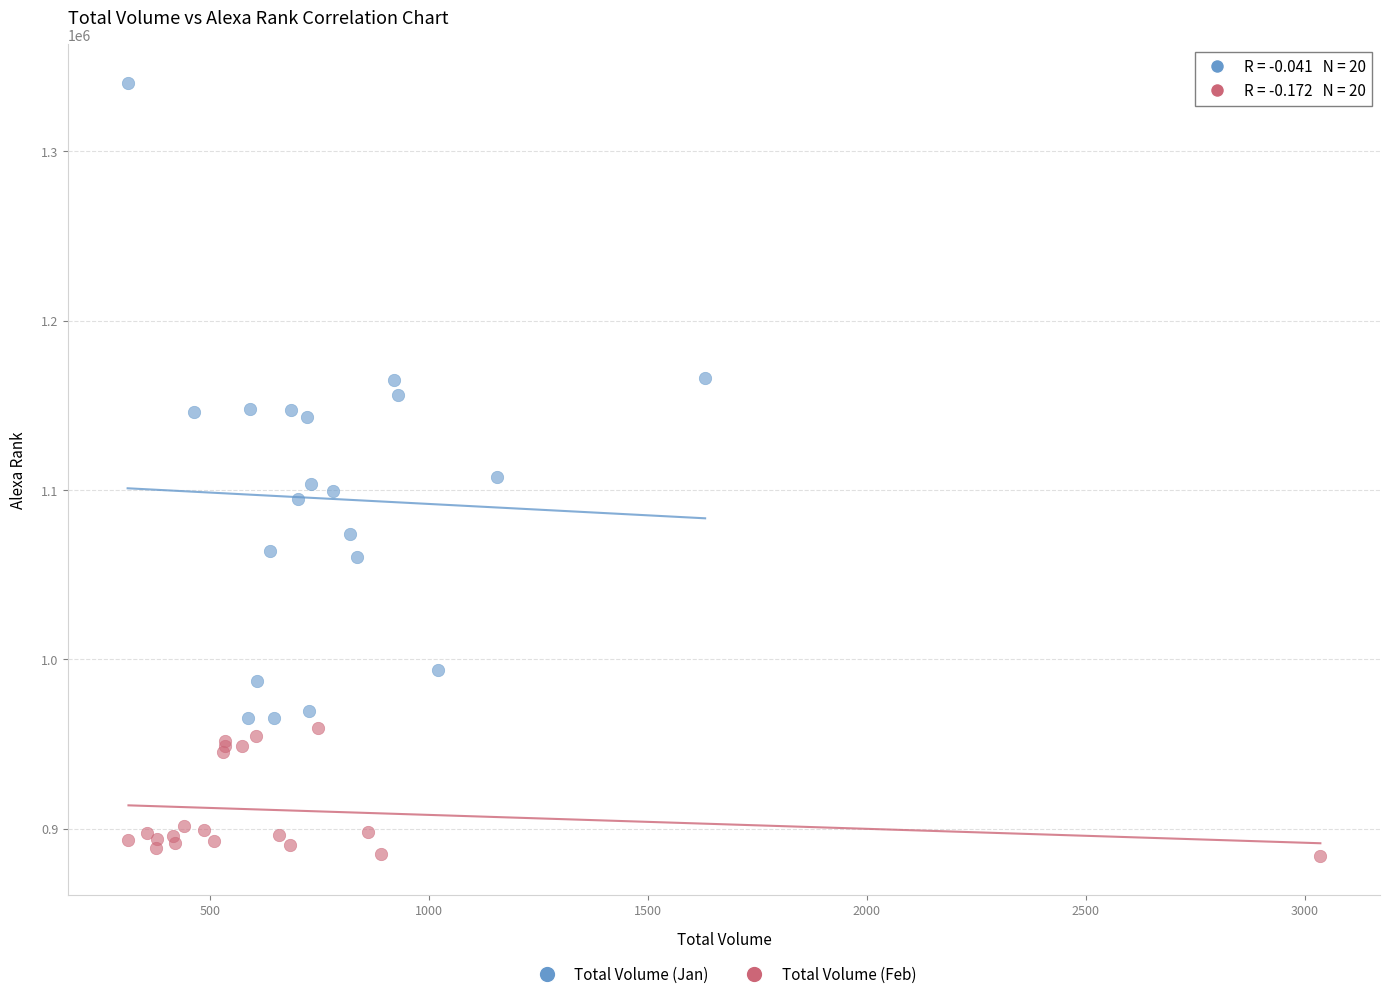

Which series reaches the maximum Y coordinate?

Total Volume (Jan)